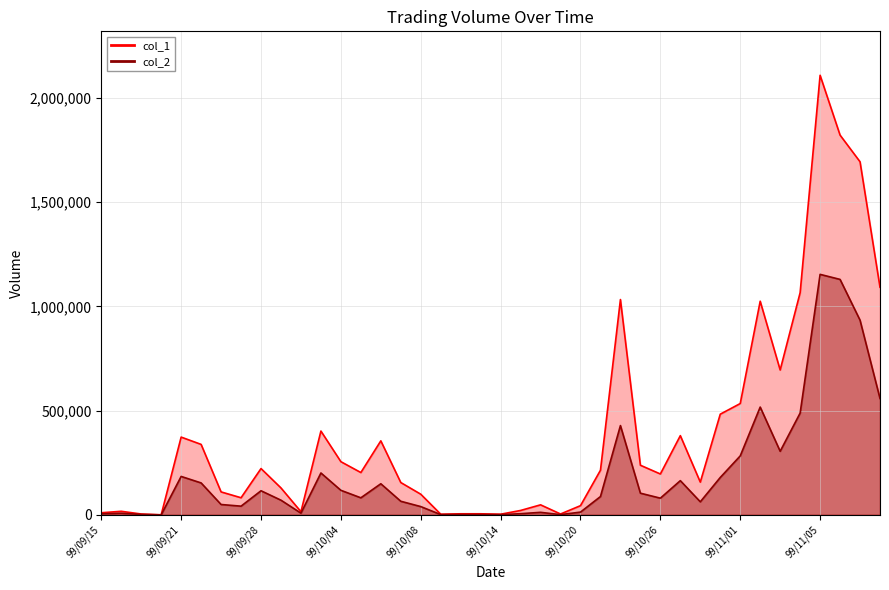

Rank the series by their maximum value, from lowest to highest.

col_2, col_1